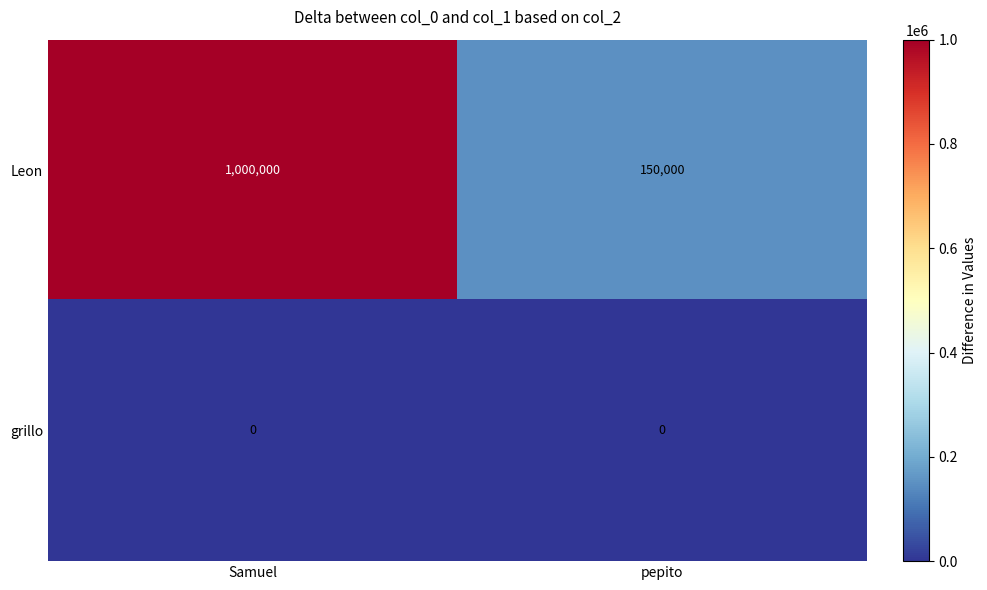

Which series has the largest total across all categories?

Leon